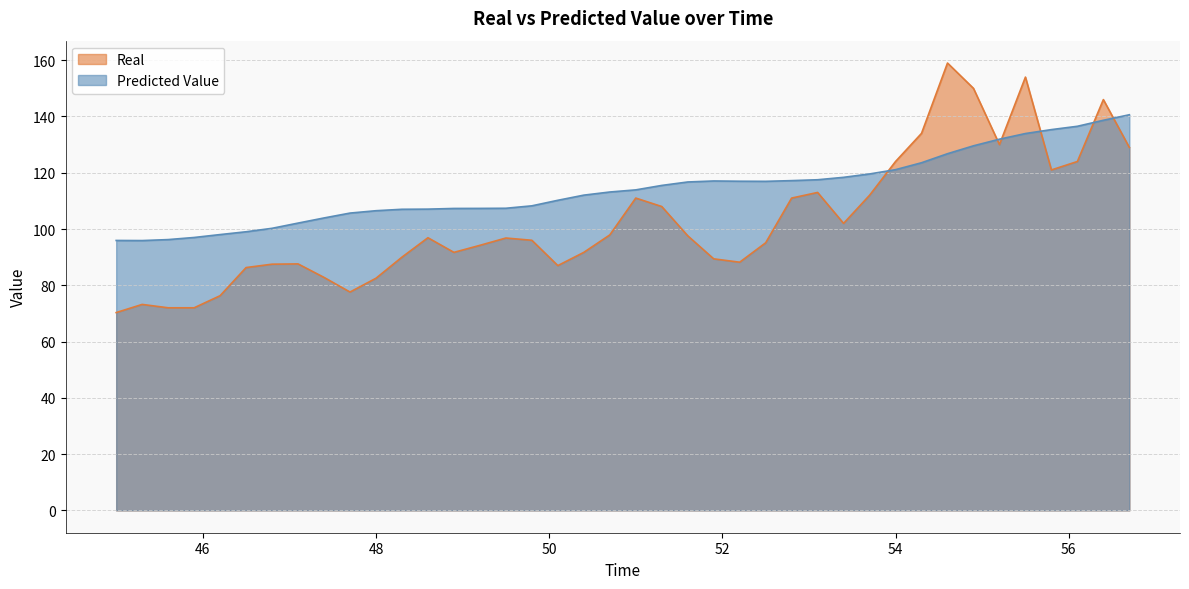

What is the minimum value shown in the chart?

70.3